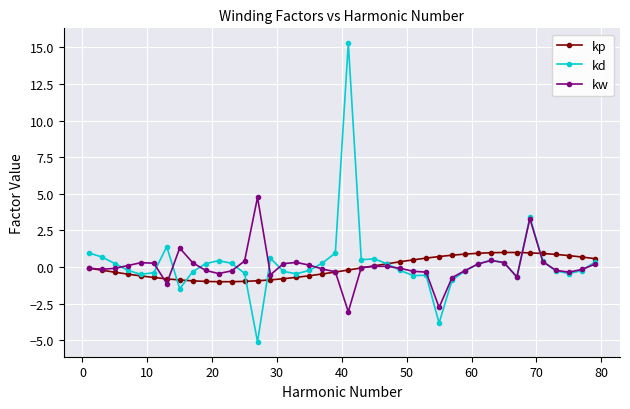

What is the lowest value of the kw series?

-3.0